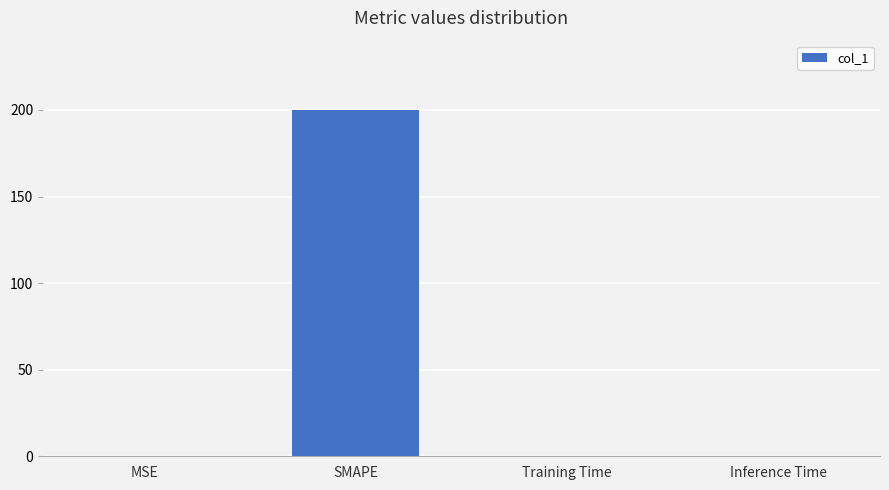

The value at SMAPE is 200.0. True or false?

True